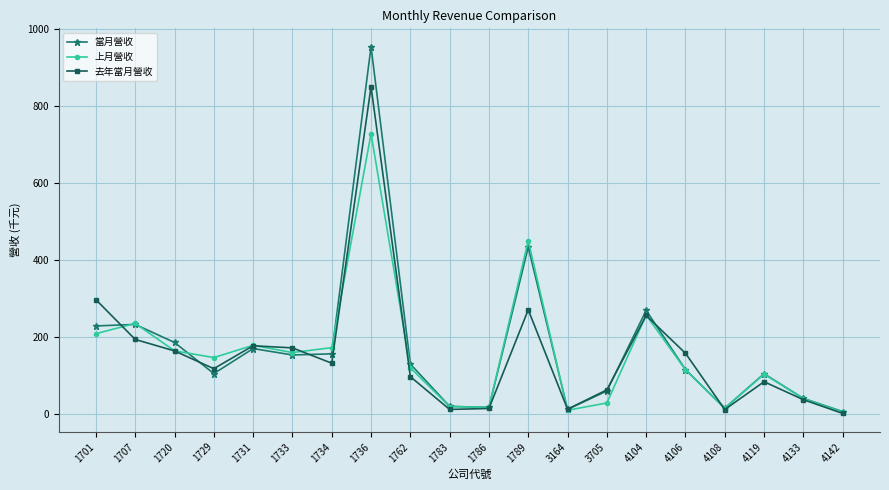

What is the value of the 上月營收 point at the 16th from the left?

115.3